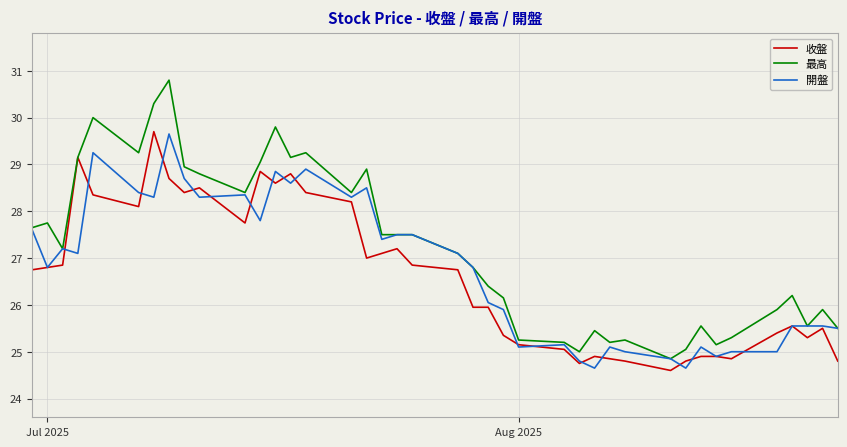

What is the average value of the 最高 series?

27.2